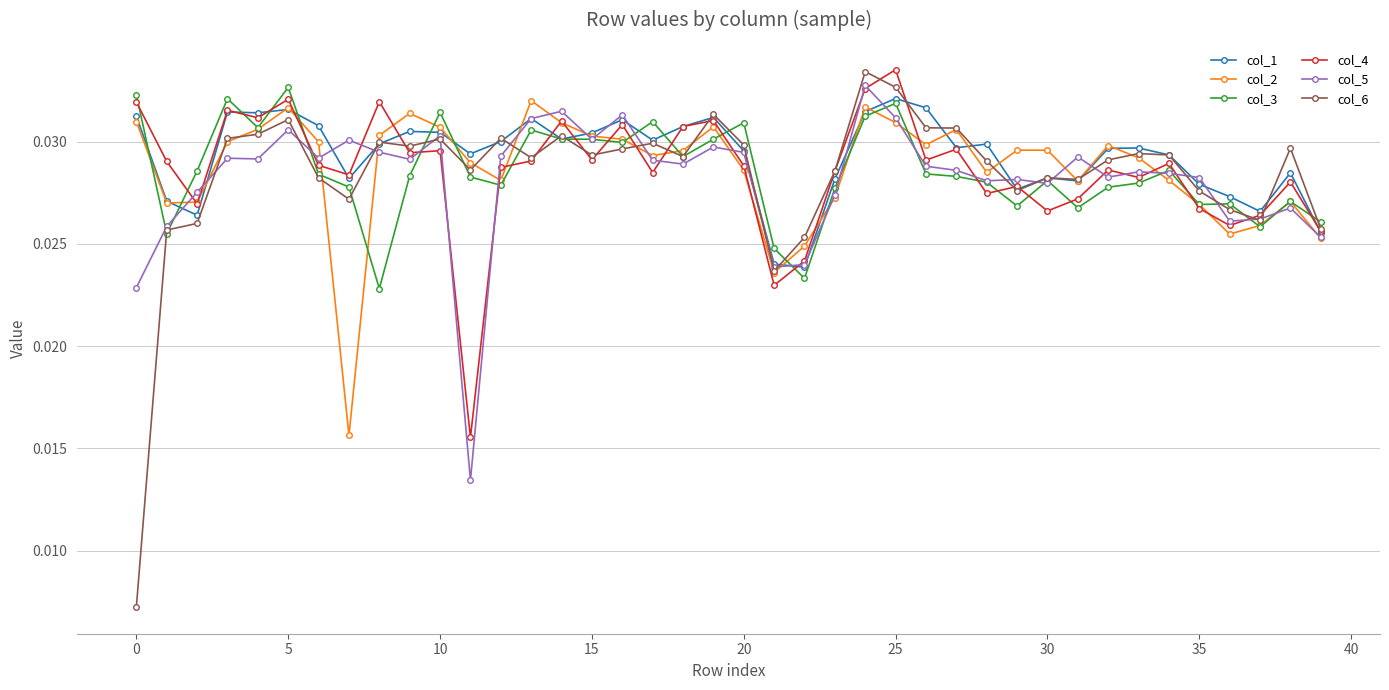

Count the col_3 values in the range 0 to 1.

40